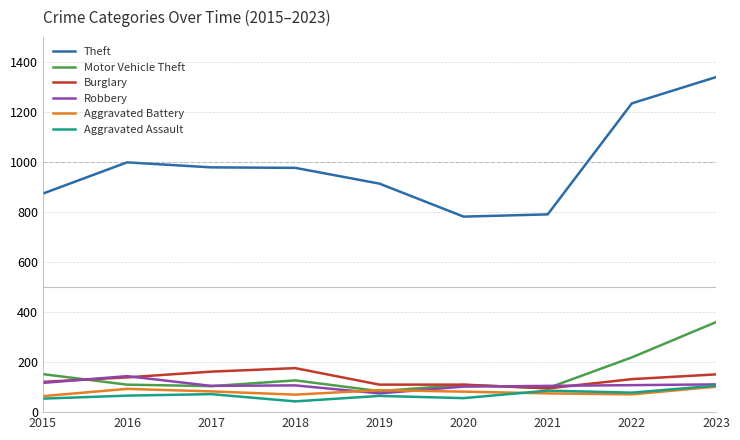

What is the difference between the highest and lowest values at 2023?

1238